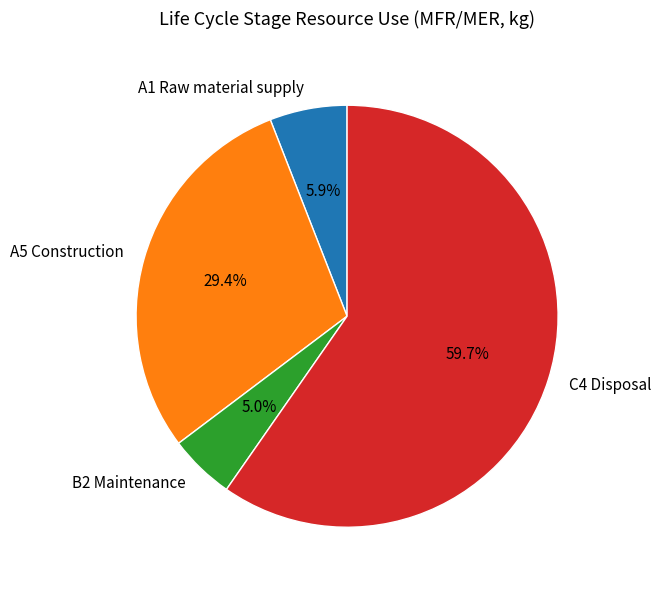

Which slice is the largest?

C4 Disposal